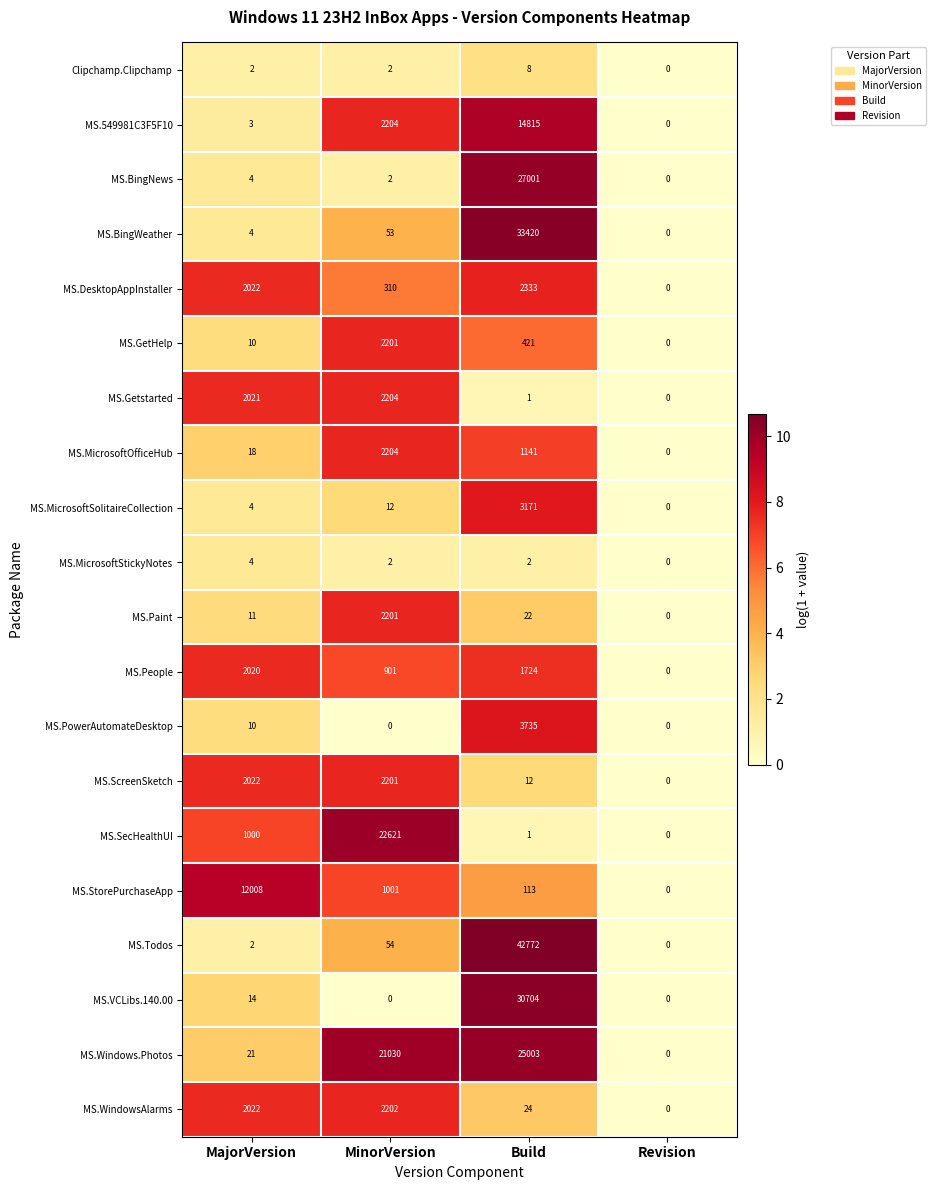

What is the sum of all MS.Getstarted values?

4226